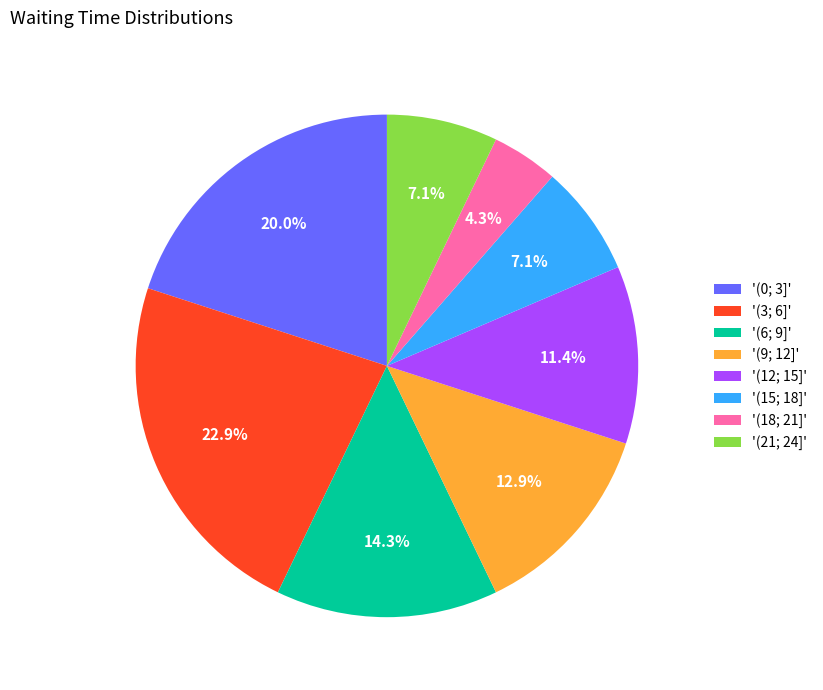

Which category has the smallest portion of the pie?

'(18; 21]'